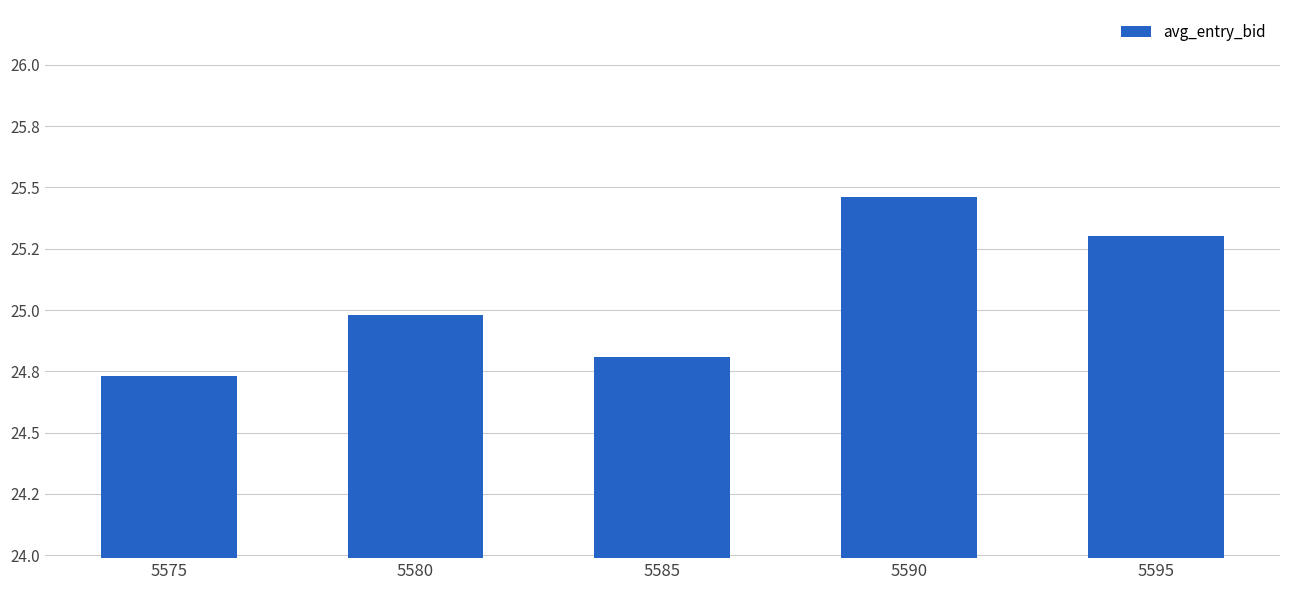

Is it true that the value at 5585 is 9.5?

False